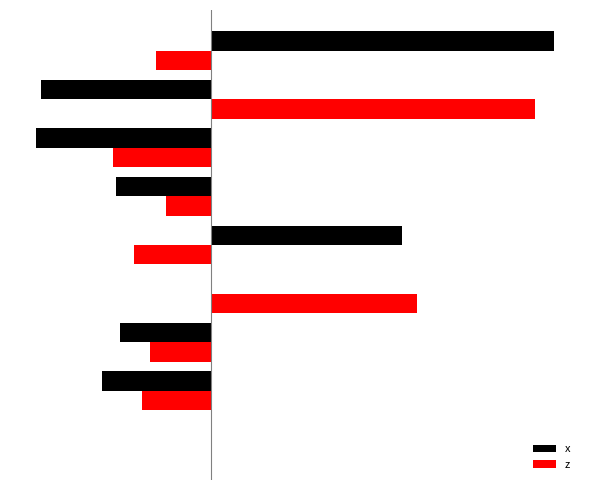

What is the value of the x bar at the 6th from the left?

-0.7